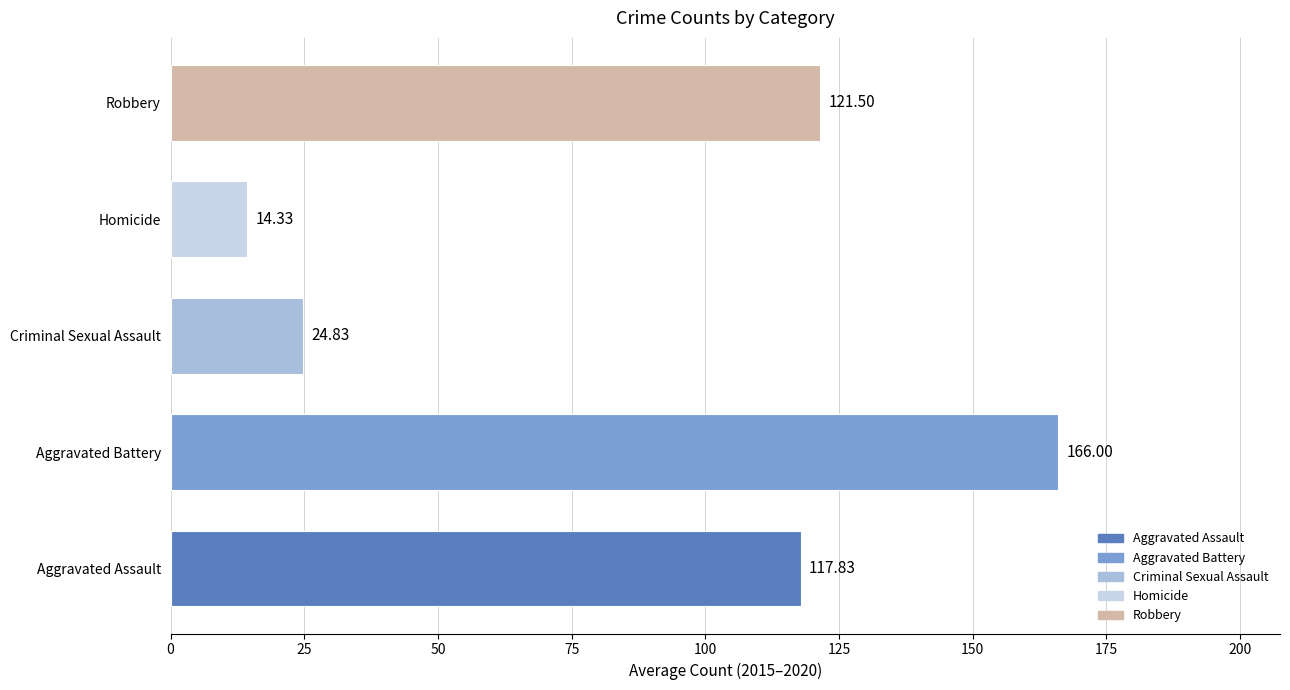

List the labels in order of value, largest first.

Aggravated Battery, Robbery, Aggravated Assault, Criminal Sexual Assault, Homicide